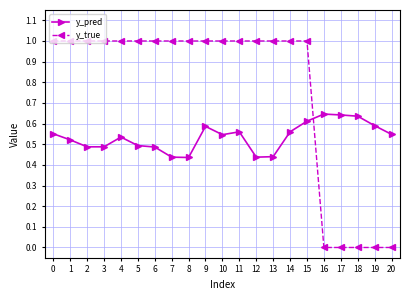

What is the average value of the y_true series?

0.8